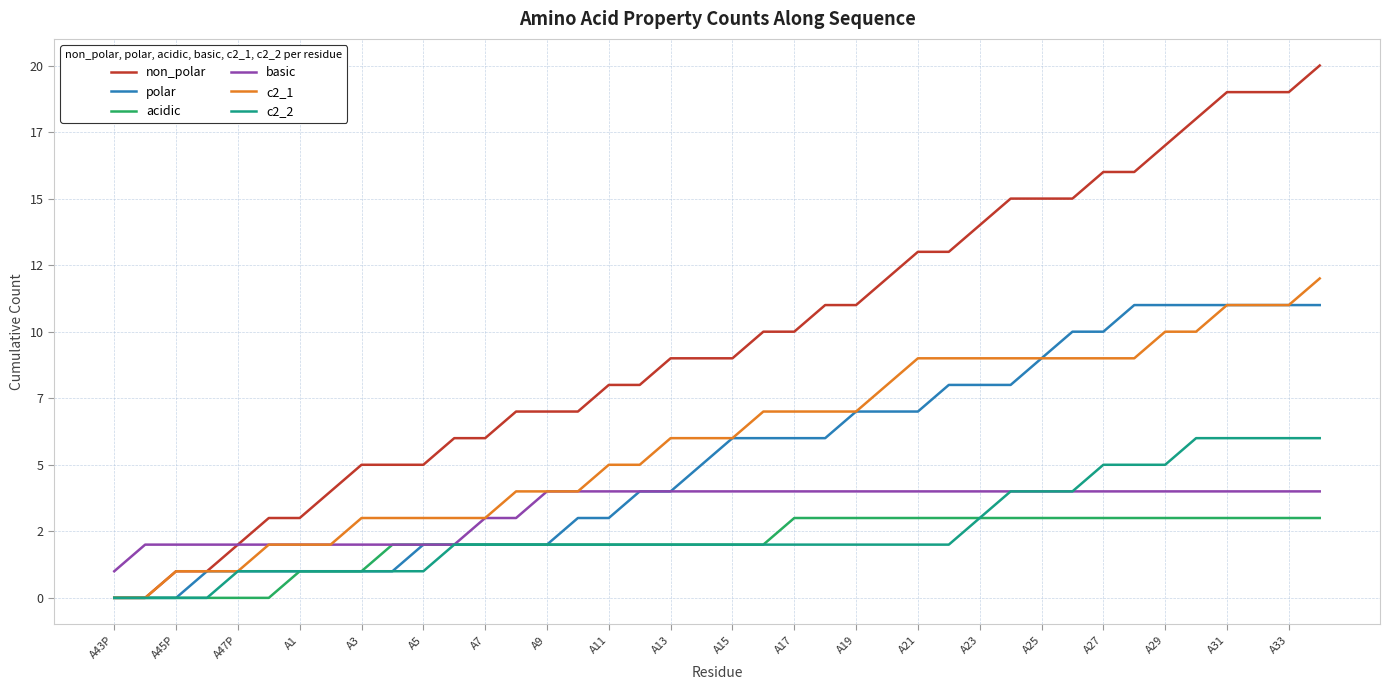

Is this an area chart (filled region under the line)?

No